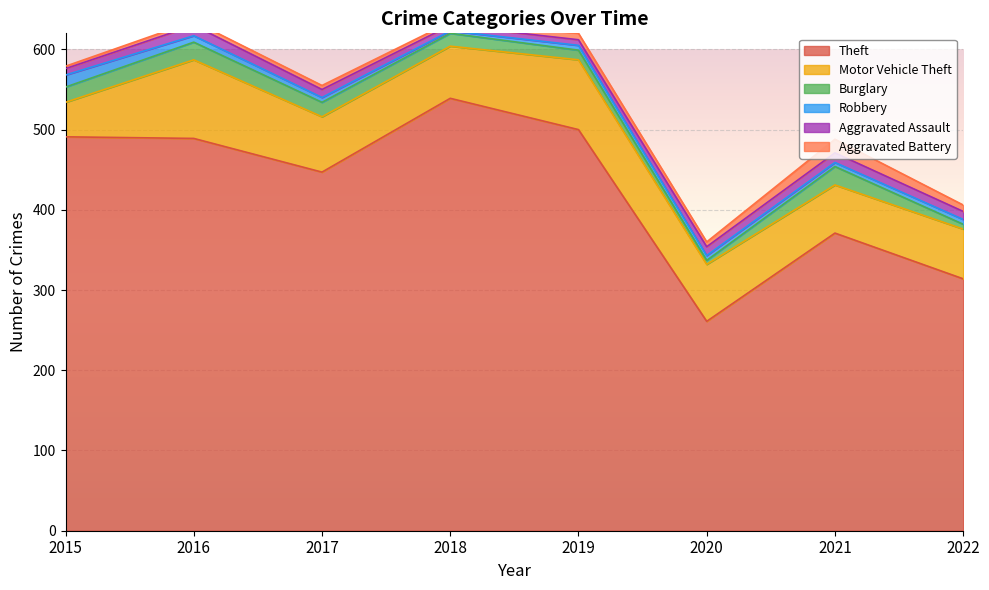

Reading right to left, what are all the values shown in this chart?

Theft: 2022=314	2021=371	2020=261	2019=500	2018=539	2017=447	2016=489	2015=491
Motor Vehicle Theft: 2022=62	2021=60	2020=71	2019=87	2018=65	2017=69	2016=98	2015=43
Burglary: 2022=6	2021=23	2020=5	2019=12	2018=16	2017=18	2016=22	2015=19
Robbery: 2022=6	2021=5	2020=6	2019=6	2018=3	2017=6	2016=8	2015=15
Aggravated Assault: 2022=10	2021=12	2020=11	2019=7	2018=7	2017=10	2016=13	2015=8
Aggravated Battery: 2022=8	2021=17	2020=6	2019=8	2018=4	2017=5	2016=5	2015=3